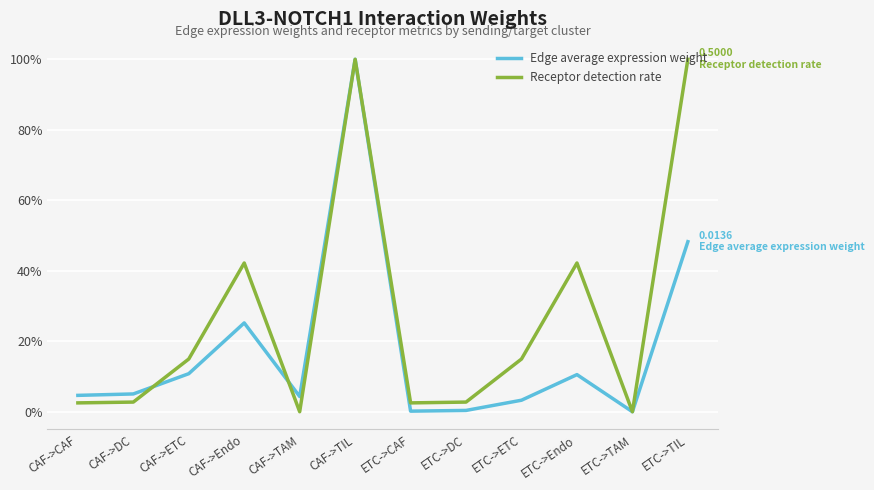

Which category has the lowest value across all series?

ETC->TAM